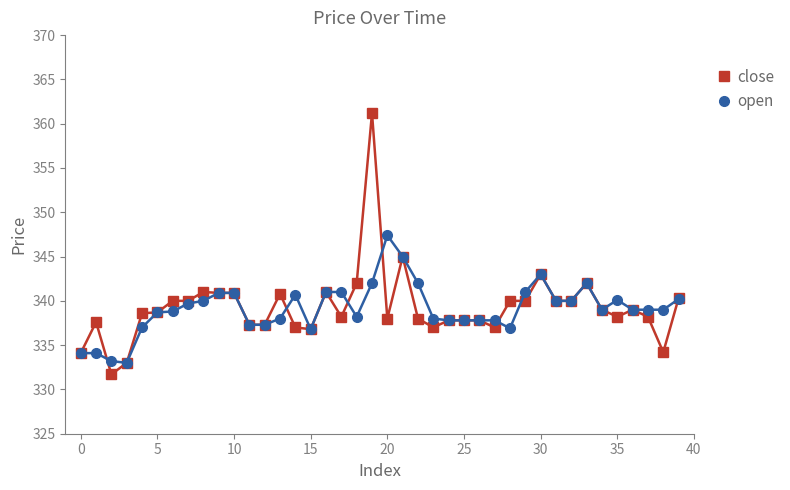

True or false: open has more than 2 interior local peaks.

True